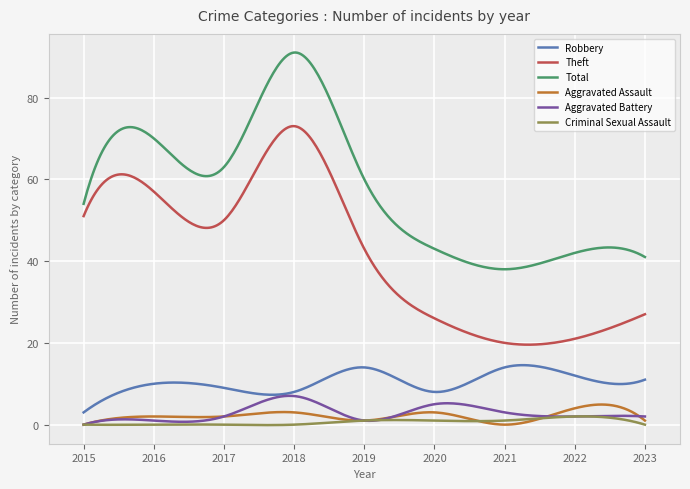

What is the lowest value of the Theft series?

19.6